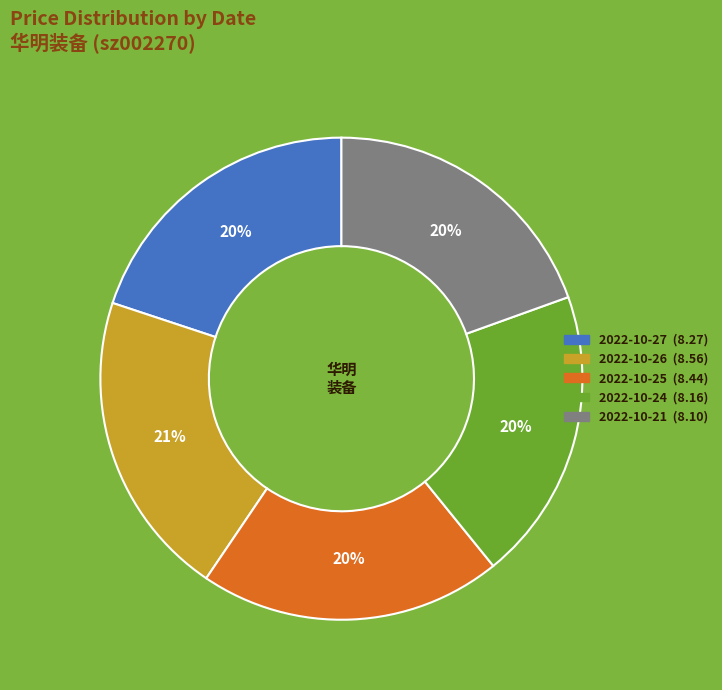

True or false: 2022-10-26 accounts for 21% of the total.

True